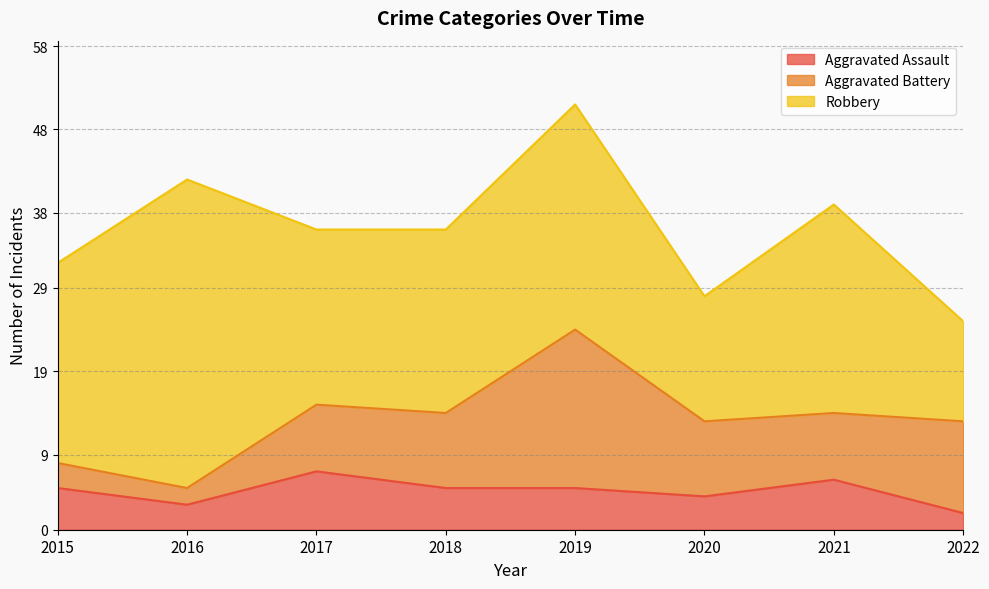

True or false: Aggravated Assault and Aggravated Battery intersect in this chart.

True